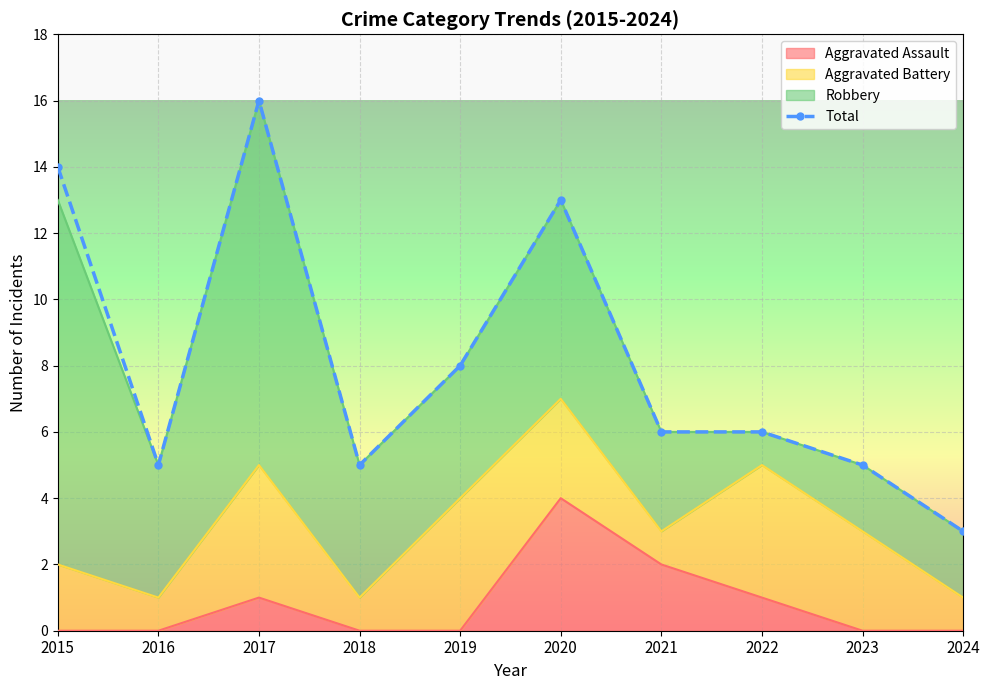

At which label is the value closest to 9?

2019